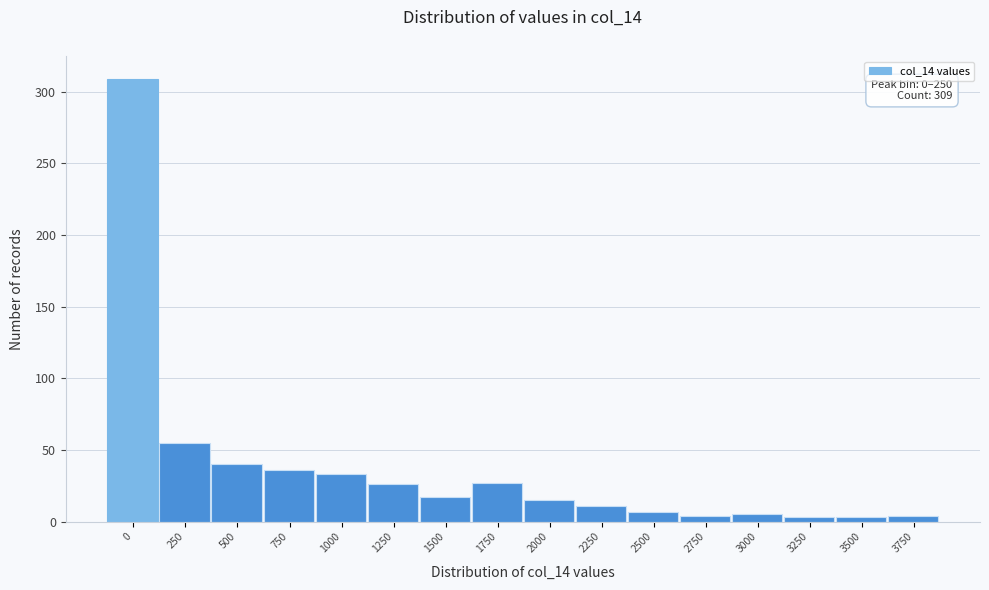

What is the approximate value at 500?

40